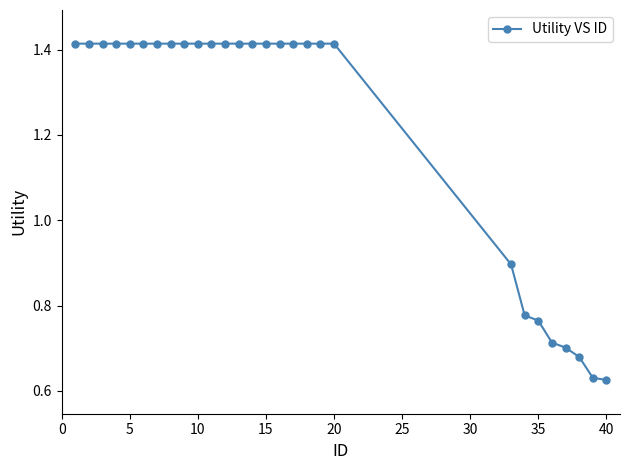

Count the values in the range 0 to 1.

8